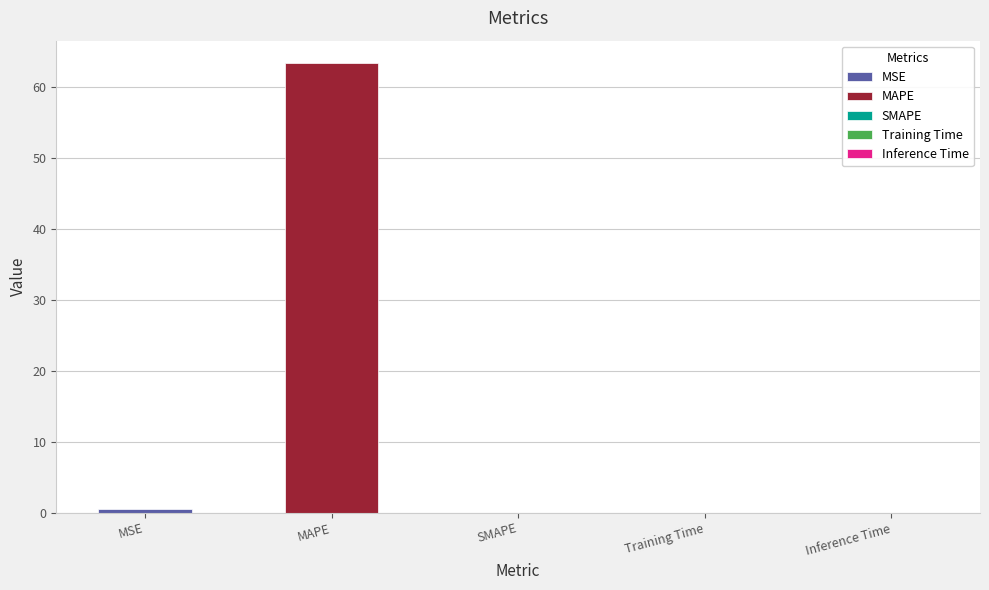

Reading right to left, what are all the values shown in this chart?

0.0	0.0	0.0	63.3	0.6